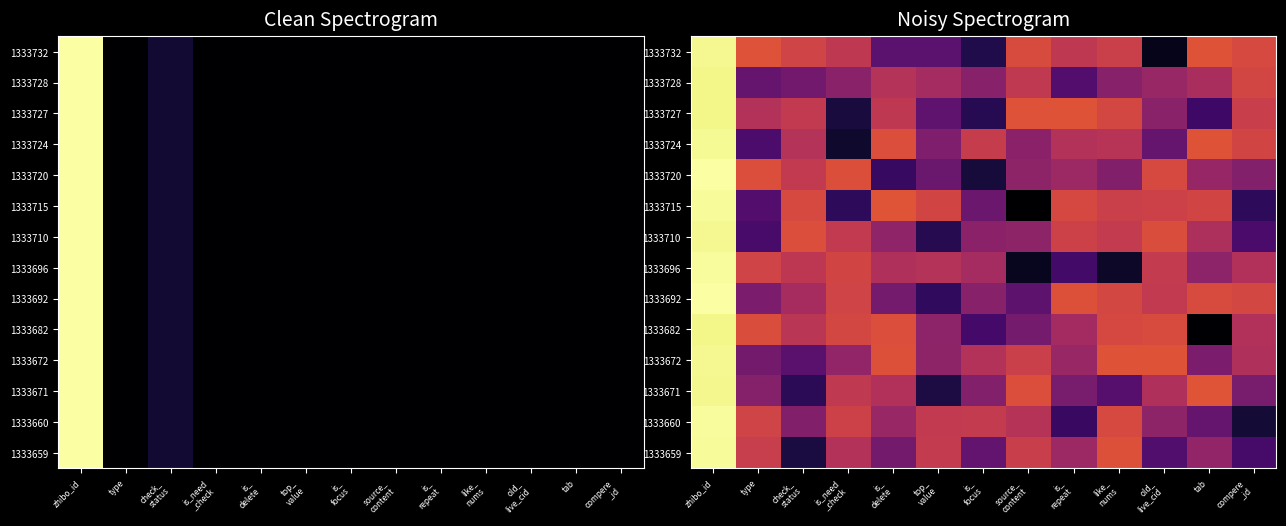

Where does the 1333692 series first go above 3?

zhibo_id